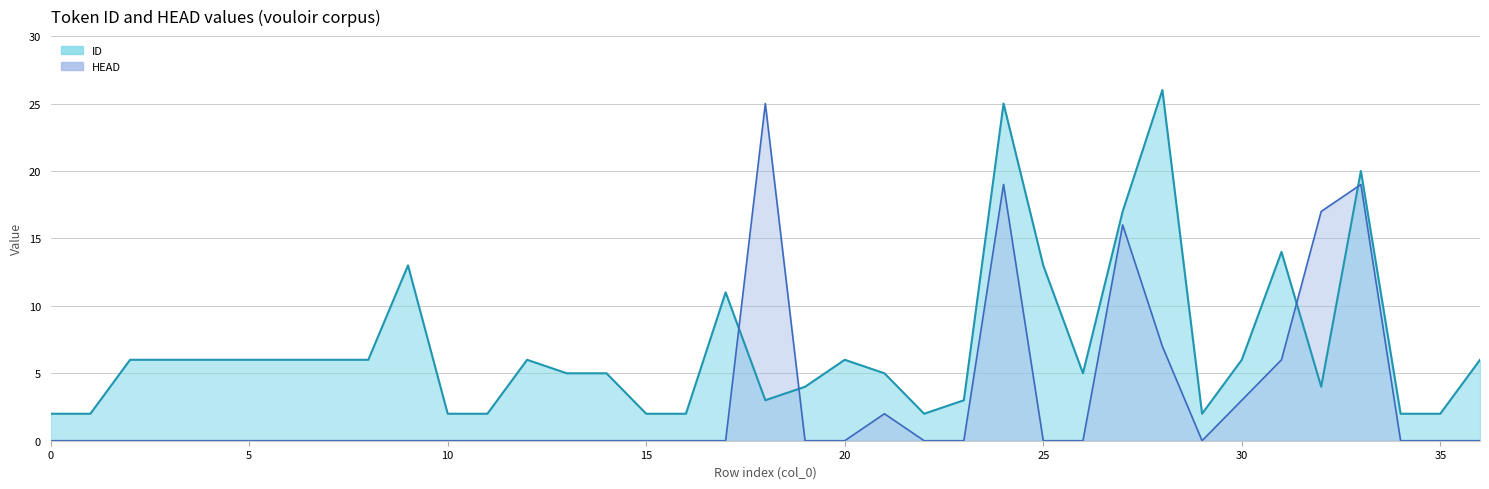

Reading right to left, extract all data points from this chart.

ID line: 6	2	2	20	4	14	6	2	26	17	5	13	25	3	2	5	6	4	3	11	2	2	5	5	6	2	2	13	6	6	6	6	6	6	6	2	2
HEAD line: 0	0	0	19	17	6	3	0	7	16	0	0	19	0	0	2	0	0	25	0	0	0	0	0	0	0	0	0	0	0	0	0	0	0	0	0	0